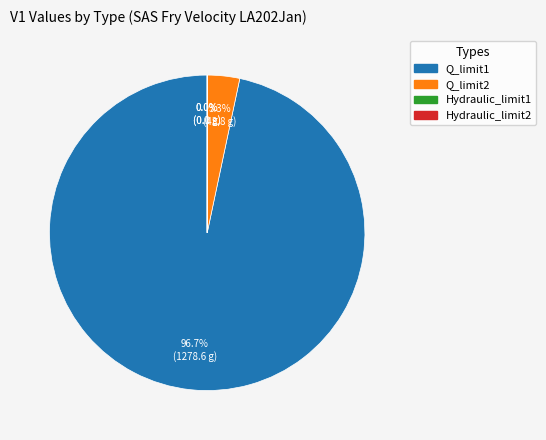

Which category has the biggest portion of the pie?

Q_limit1